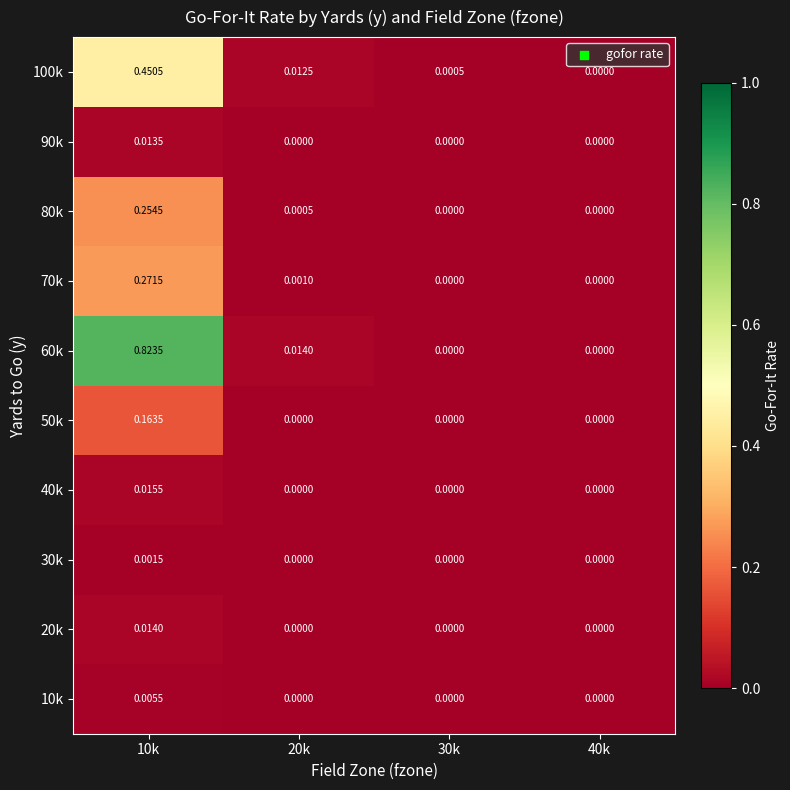

Is the value of 60k at 30k greater than the value of 100k at 20k?

No